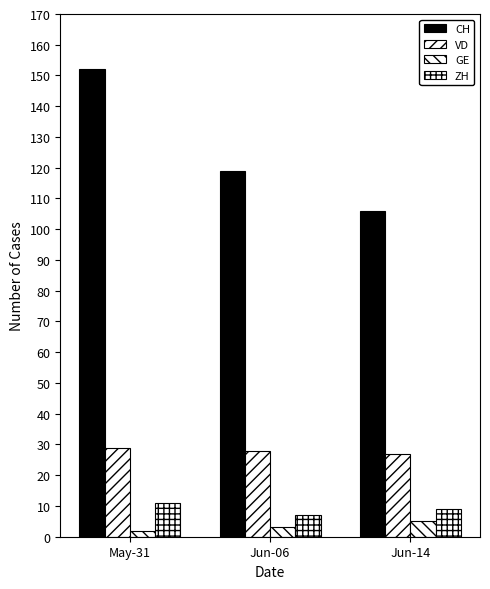

Does the chart contain stacked bars?

No